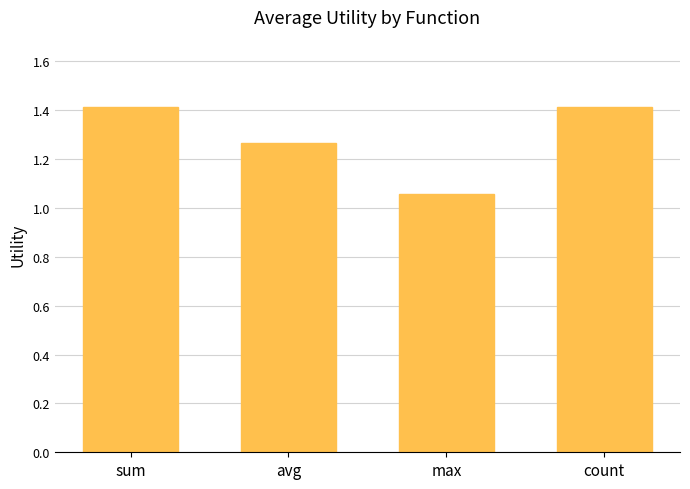

How many values are between 1 and 2?

4